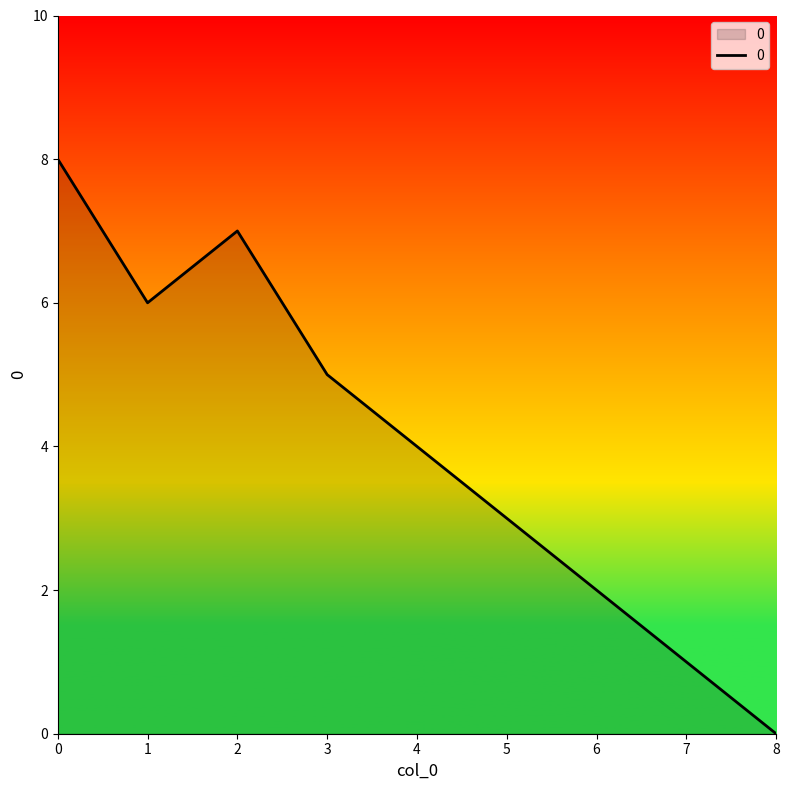

The value at 6 is 2. True or false?

True